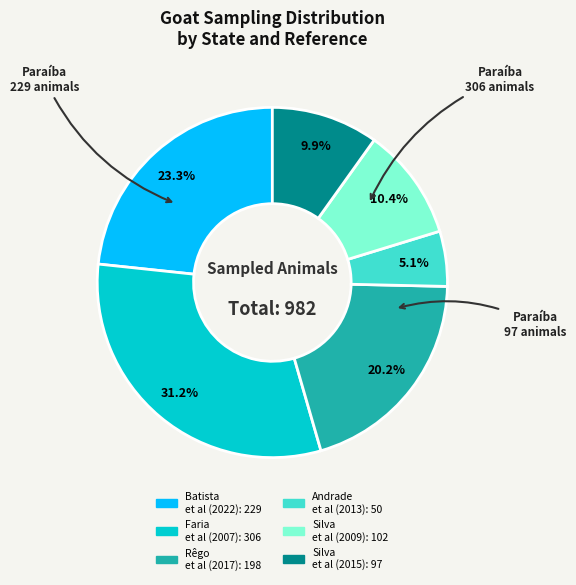

Does any single category account for the majority?

No